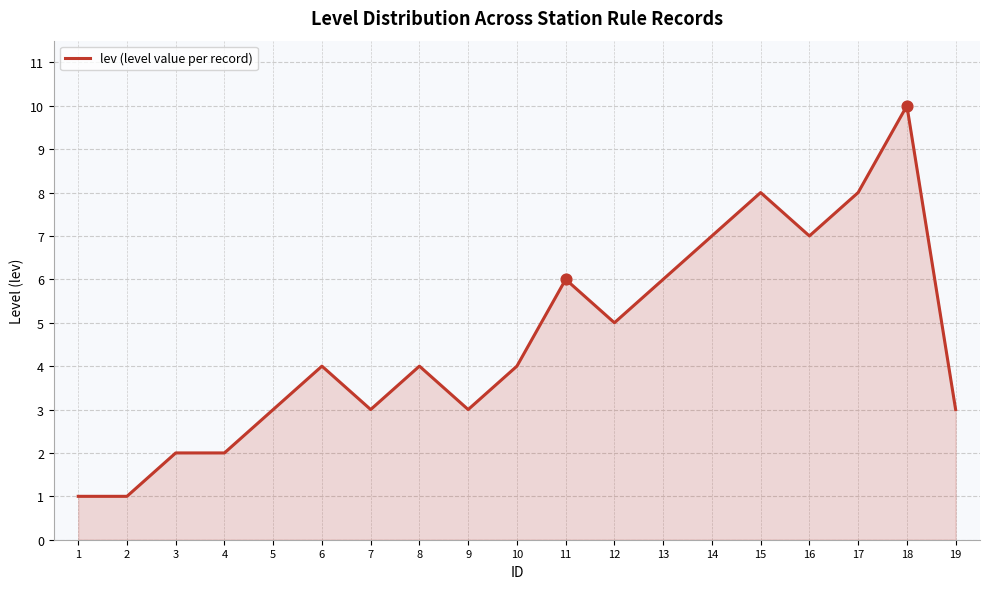

Between 13 and 8, which is larger?

13